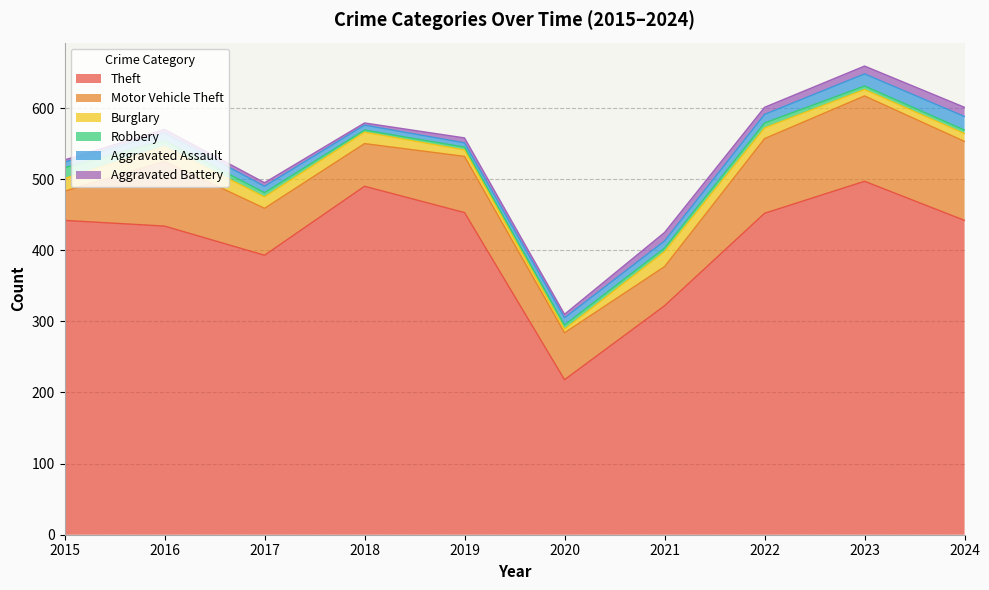

How many interior local valleys does the Robbery series have?

2